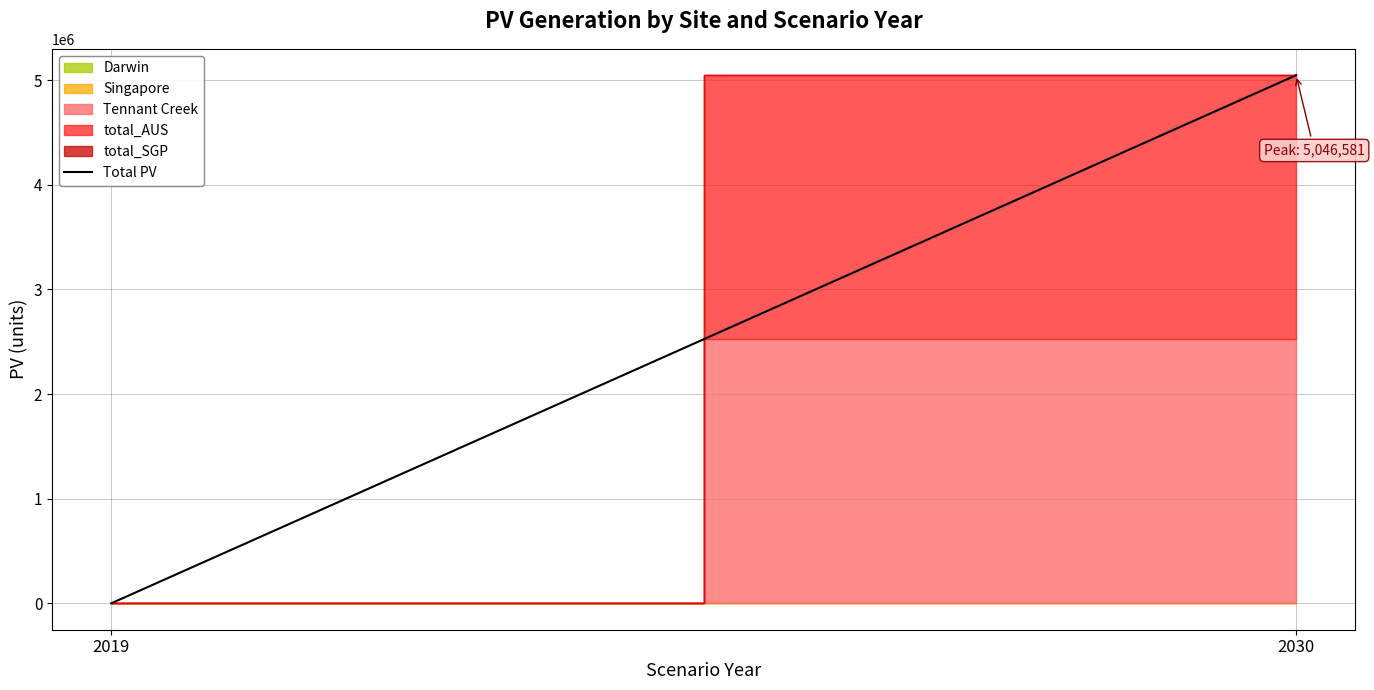

True or false: the data shows 5046580.7 at 2030.

True